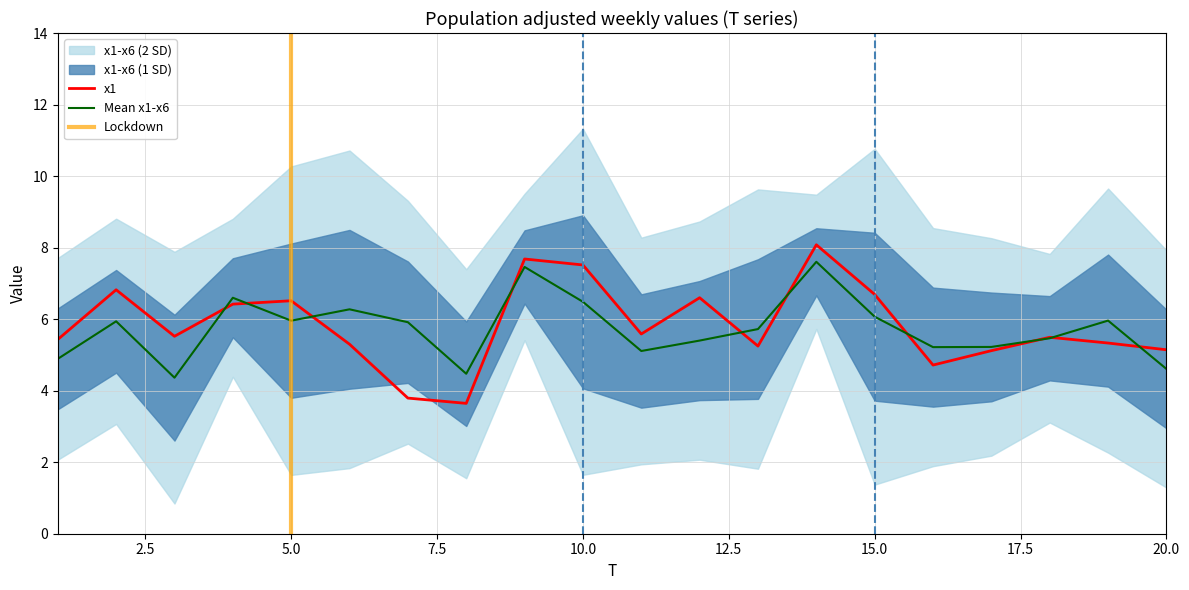

At which label does x6 first exceed 6?

2